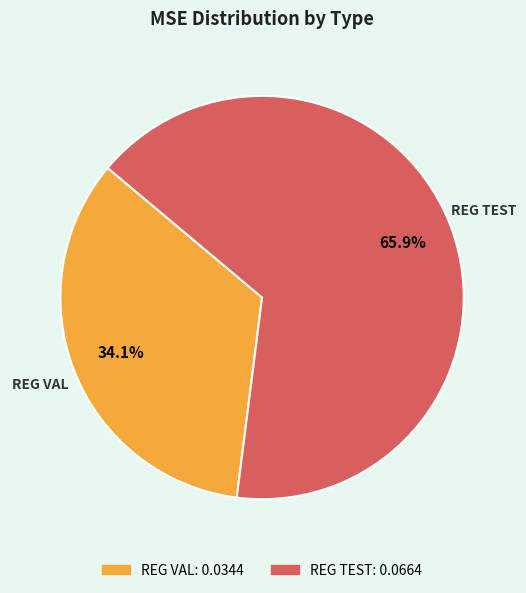

Which slice is the smallest?

REG VAL